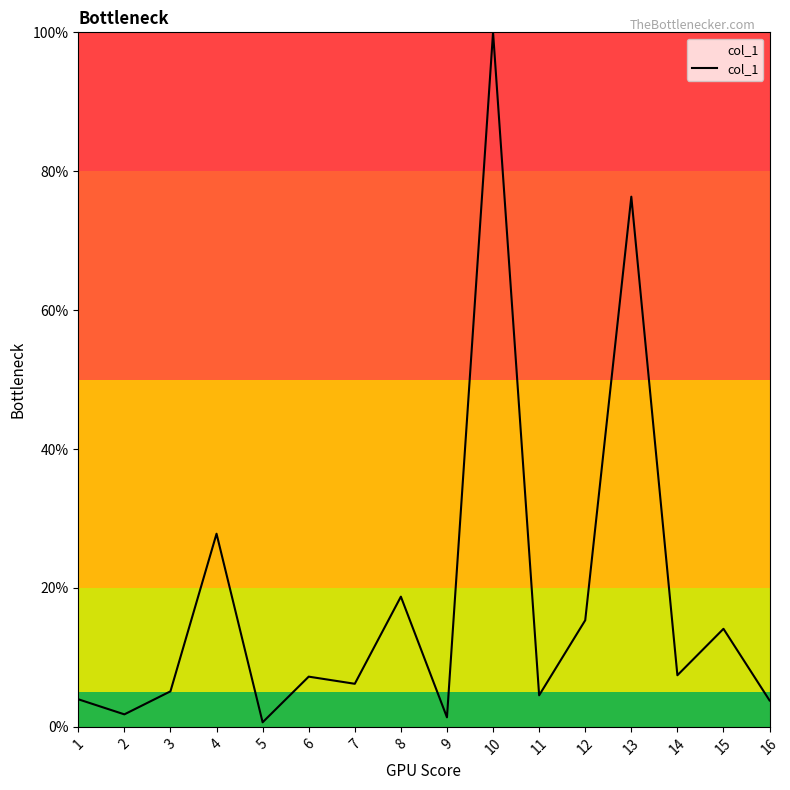

True or false: the data shows 1.4 at 9.

True